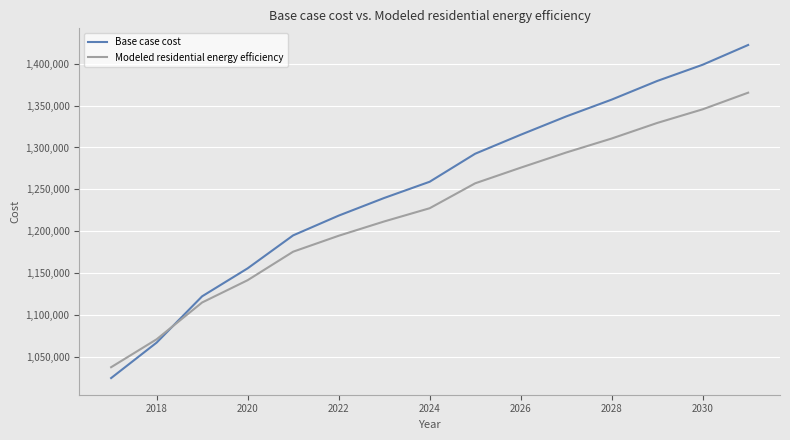

Which series has the largest total across all categories?

Base case cost